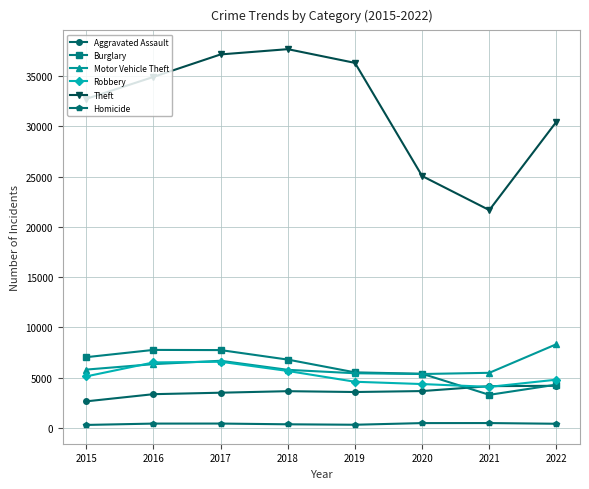

Which series has the largest total across all categories?

Theft